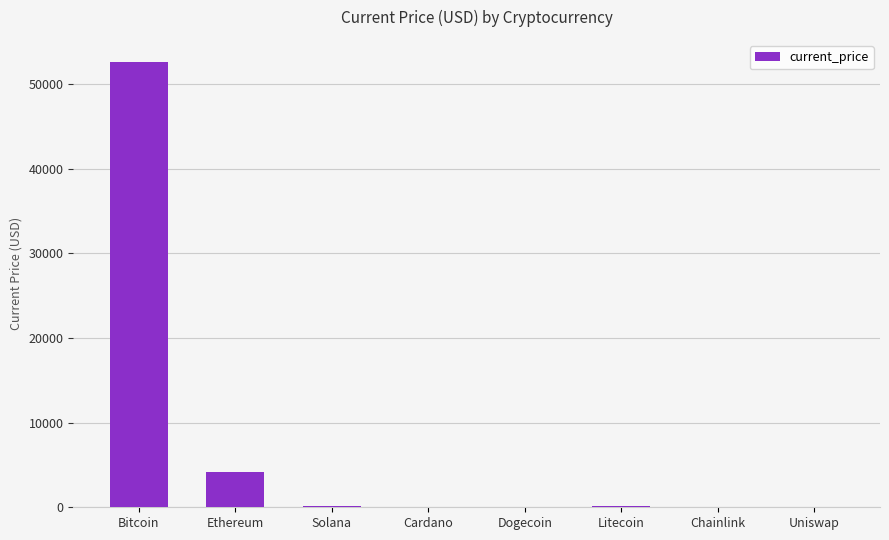

The value at Ethereum is 4109.0. True or false?

True